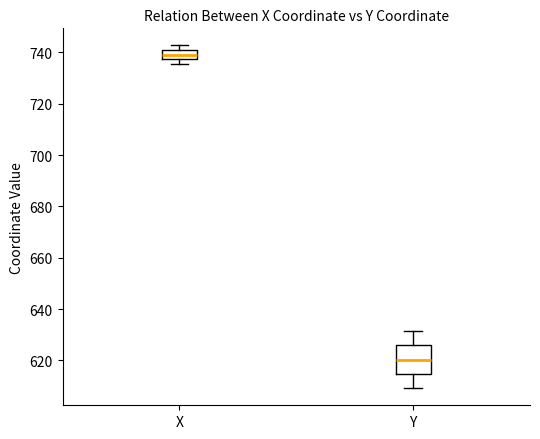

Reading left to right, transcribe this box plot: for each box, give where its median line is, the range the box spans, and where its two whiskers end, as read against the y-axis. The values are not printed on the chart, so give them approximately, as read against the axis.

X: median 740 (inside the box), box 738 to 740, whiskers 736 to 742
Y: median 620, box 614 to 626, whiskers 610 to 632